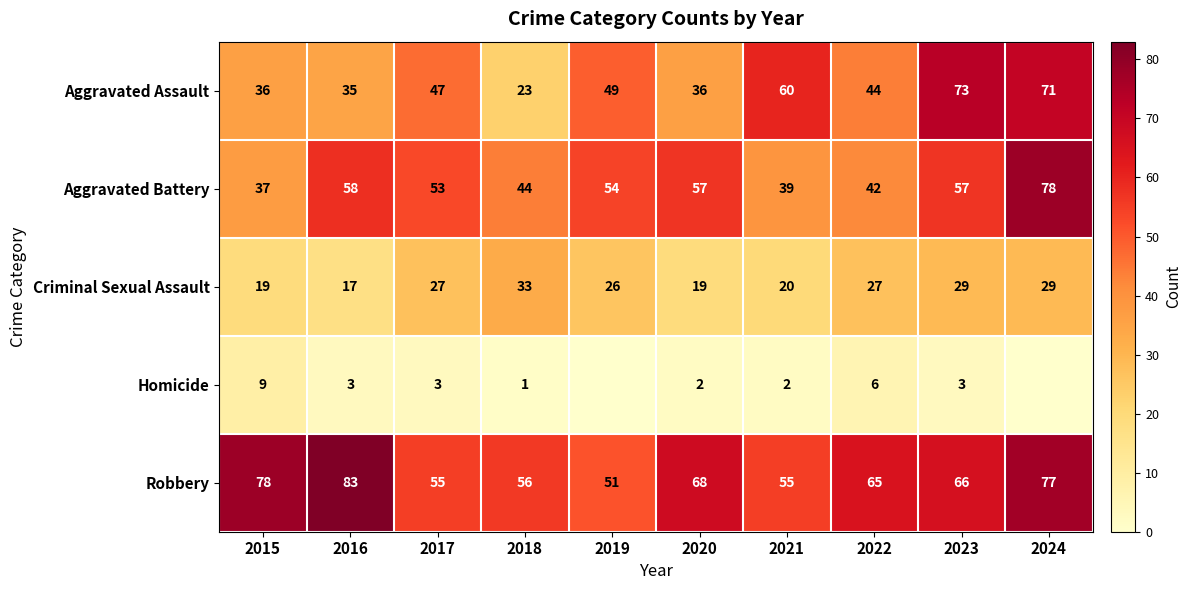

At which label does Aggravated Battery first exceed 54?

2016